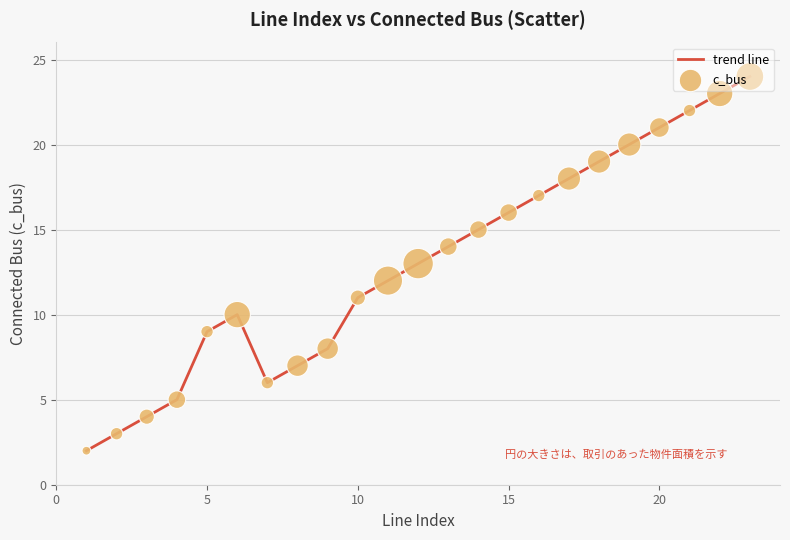

What is the difference between the maximum and minimum values?

22